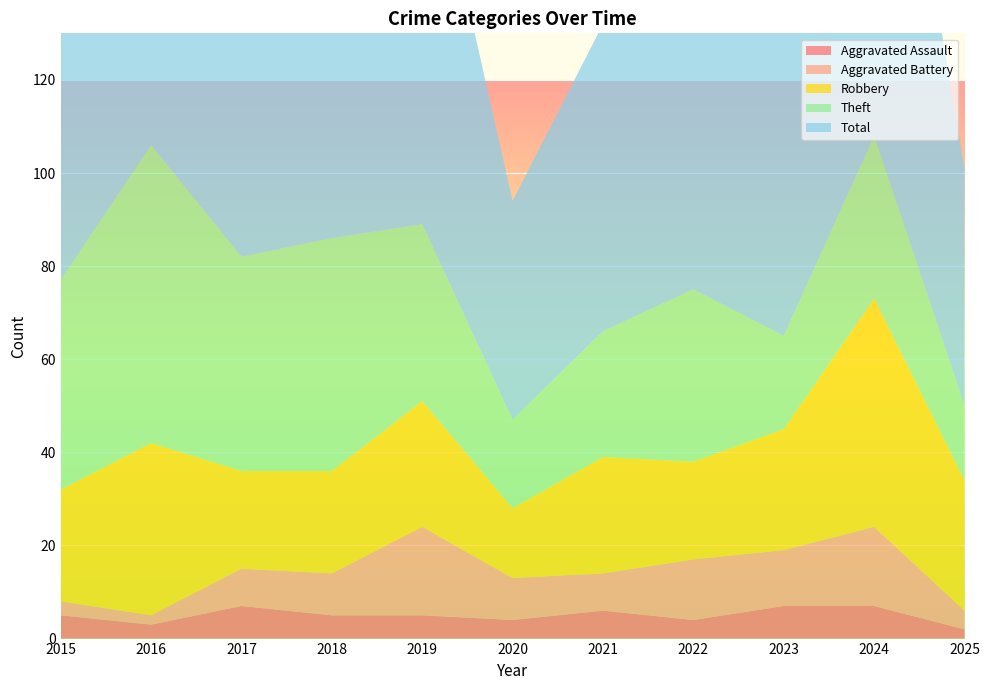

Reading right to left, what are all the values shown in this chart?

Aggravated Assault: 2	7	7	4	6	4	5	5	7	3	5
Aggravated Battery: 4	17	12	13	8	9	19	9	8	2	3
Robbery: 28	49	26	21	25	15	27	22	21	37	24
Theft: 16	35	20	37	27	19	38	50	46	64	45
Total: 51	109	67	77	66	47	91	88	82	106	77